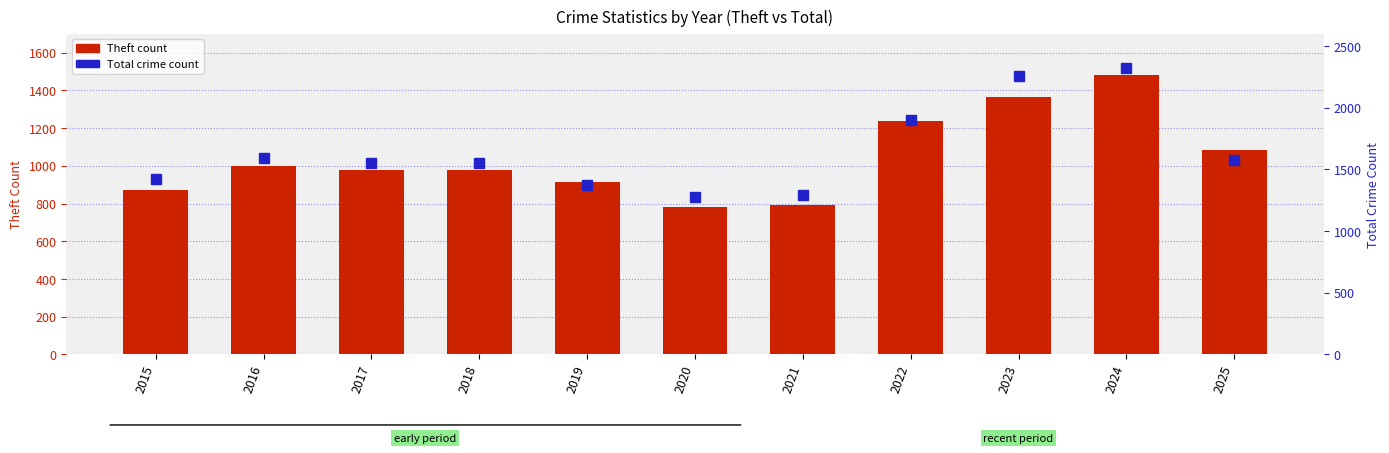

The value of Total at 2018 is 2598. True or false?

False